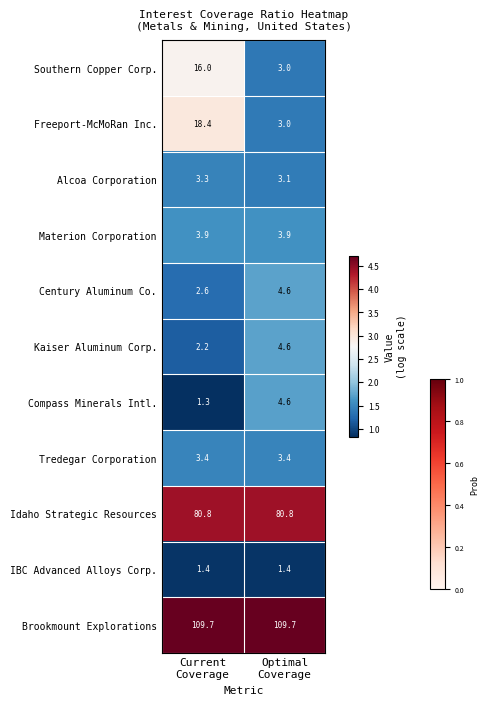

What is the greatest value displayed?

109.7